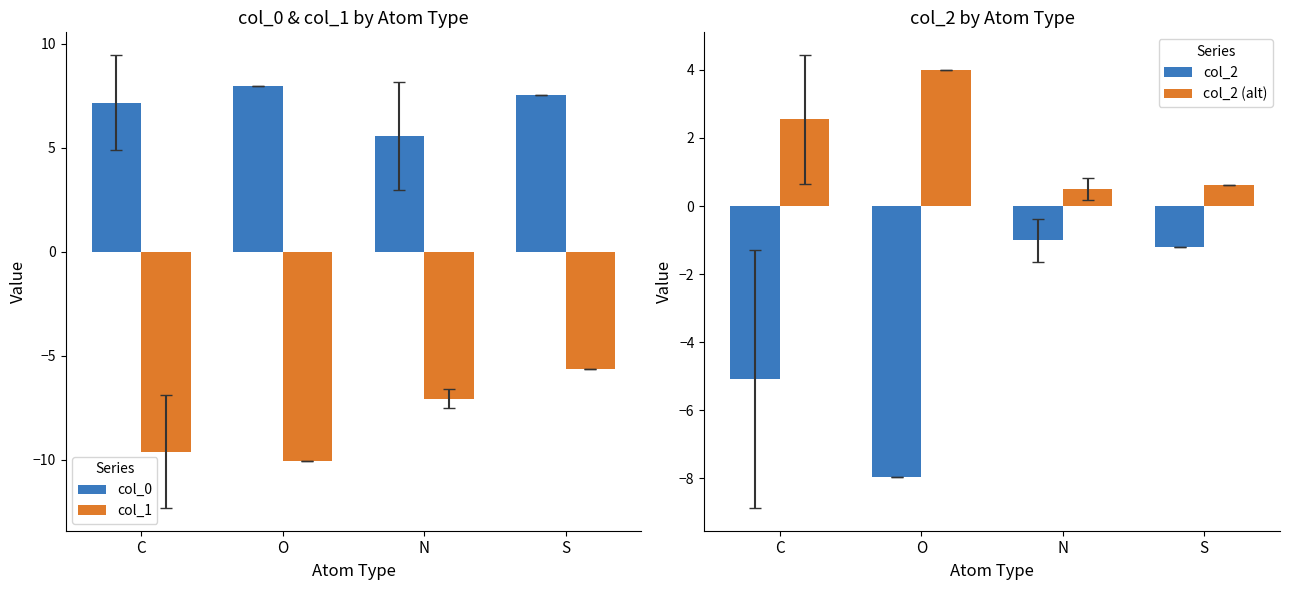

Are the bars grouped side by side (vs. stacked)?

Yes